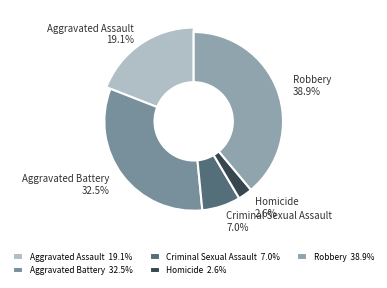

True or false: Criminal Sexual Assault accounts for 1% of the total.

False